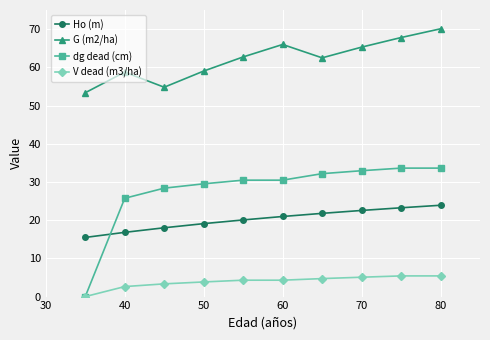

List the series in order of their peak value, highest first.

G (m2/ha), dg dead (cm), Ho (m), V dead (m3/ha)